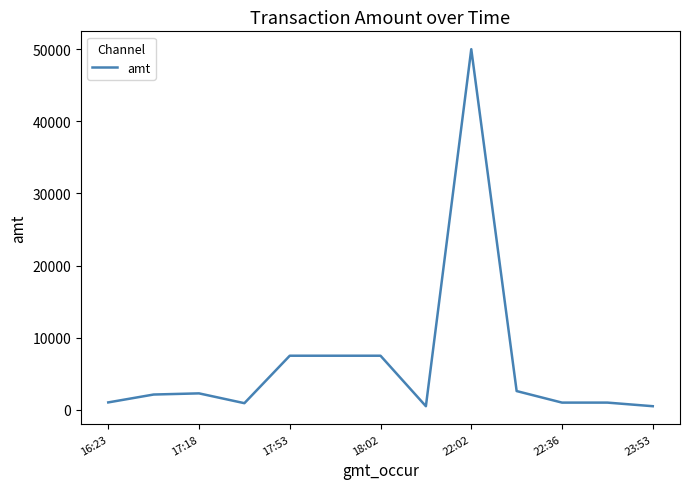

What is the difference between the maximum and minimum values?

49500